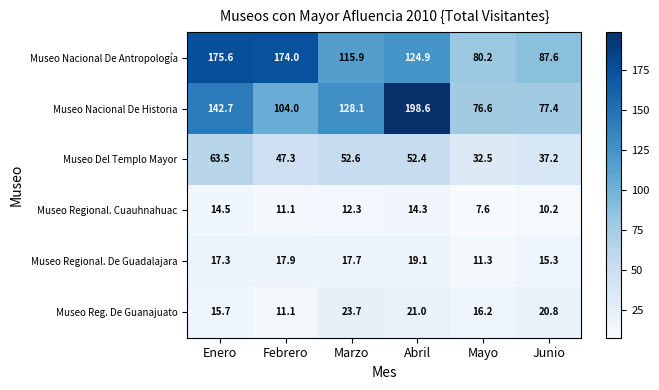

The Museo Nacional De Antropología series shows 175.6 at Enero. True or false?

True